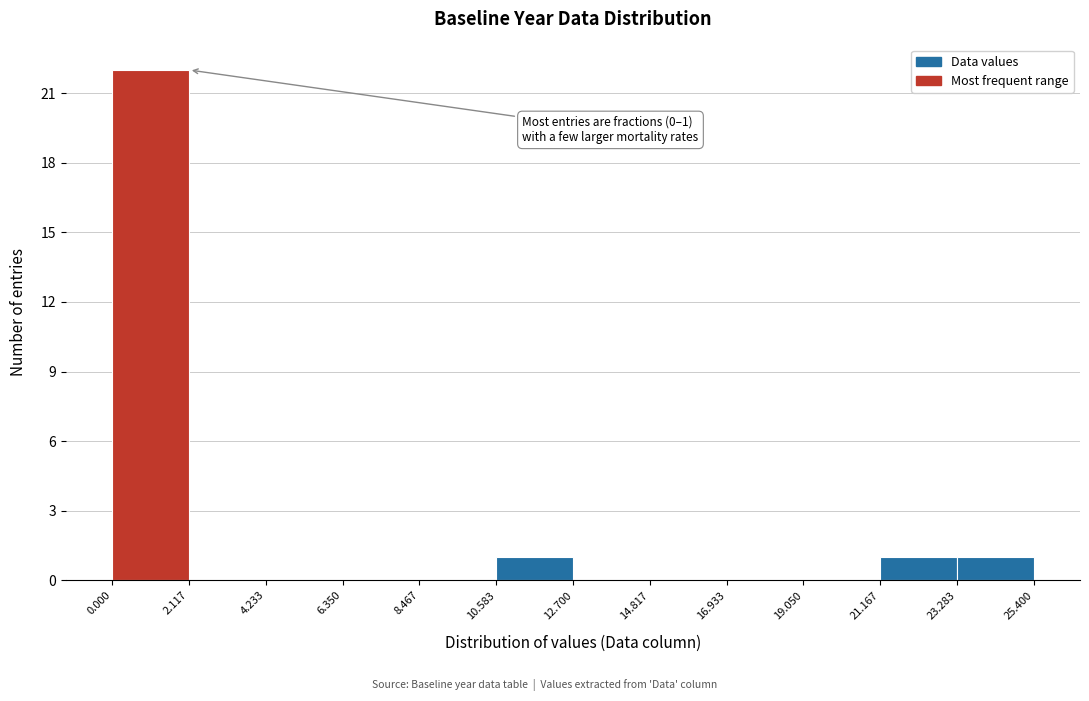

Over which range of the x-axis is the bar tallest?

0.000 to 2.117